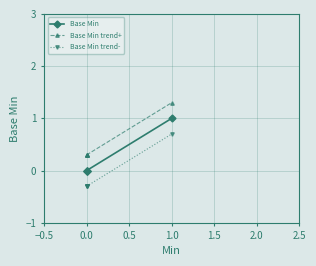

Rank the series by their average value, from highest to lowest.

Base Min trend+, Base Min, Base Min trend-